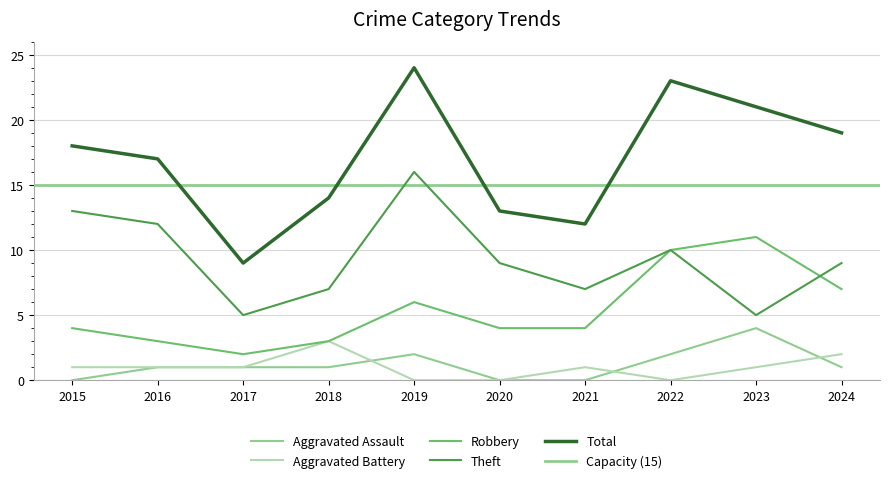

True or false: Total and Robbery cross at least once.

False